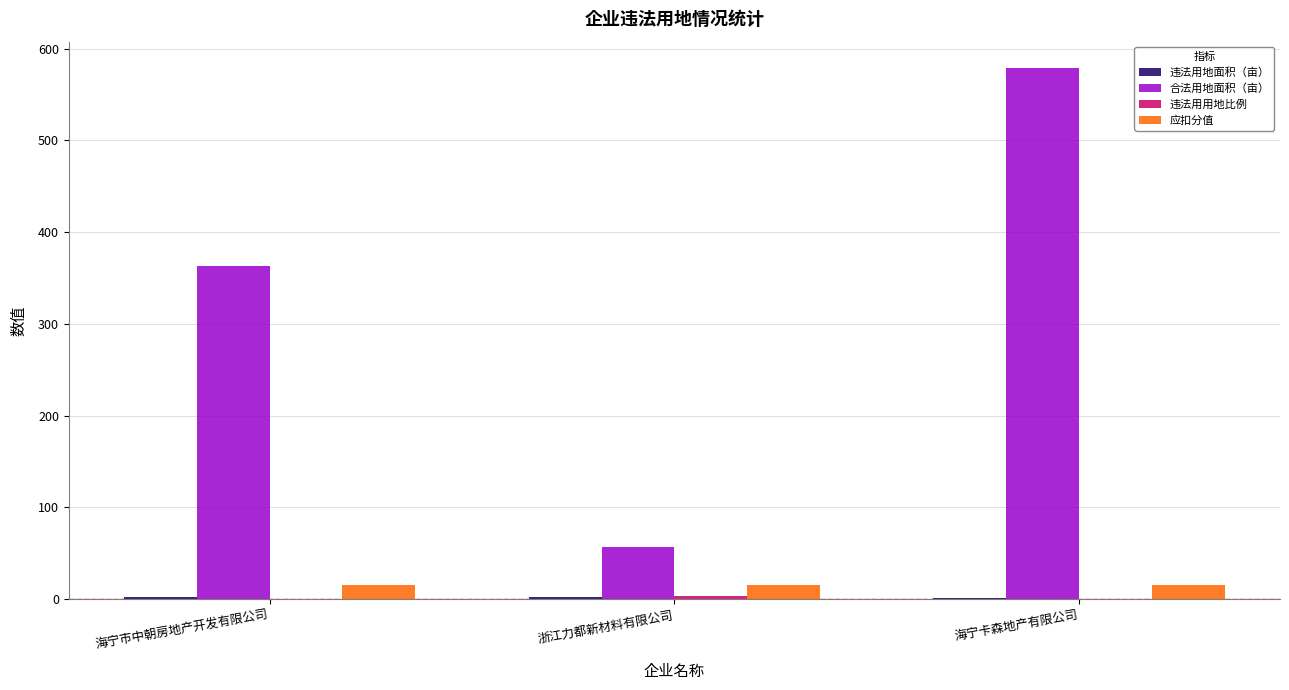

How many groups of bars are there?

3